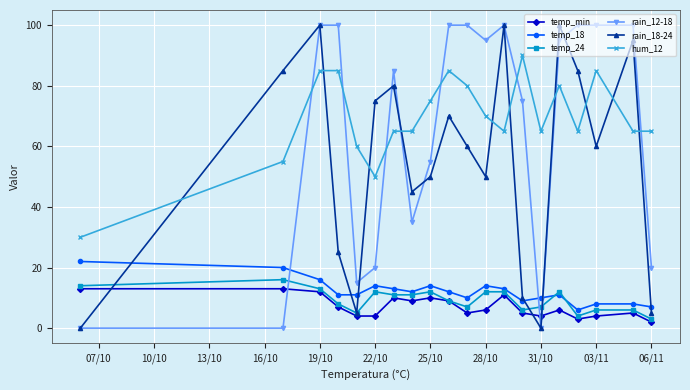

Which series has the largest total across all categories?

hum_12